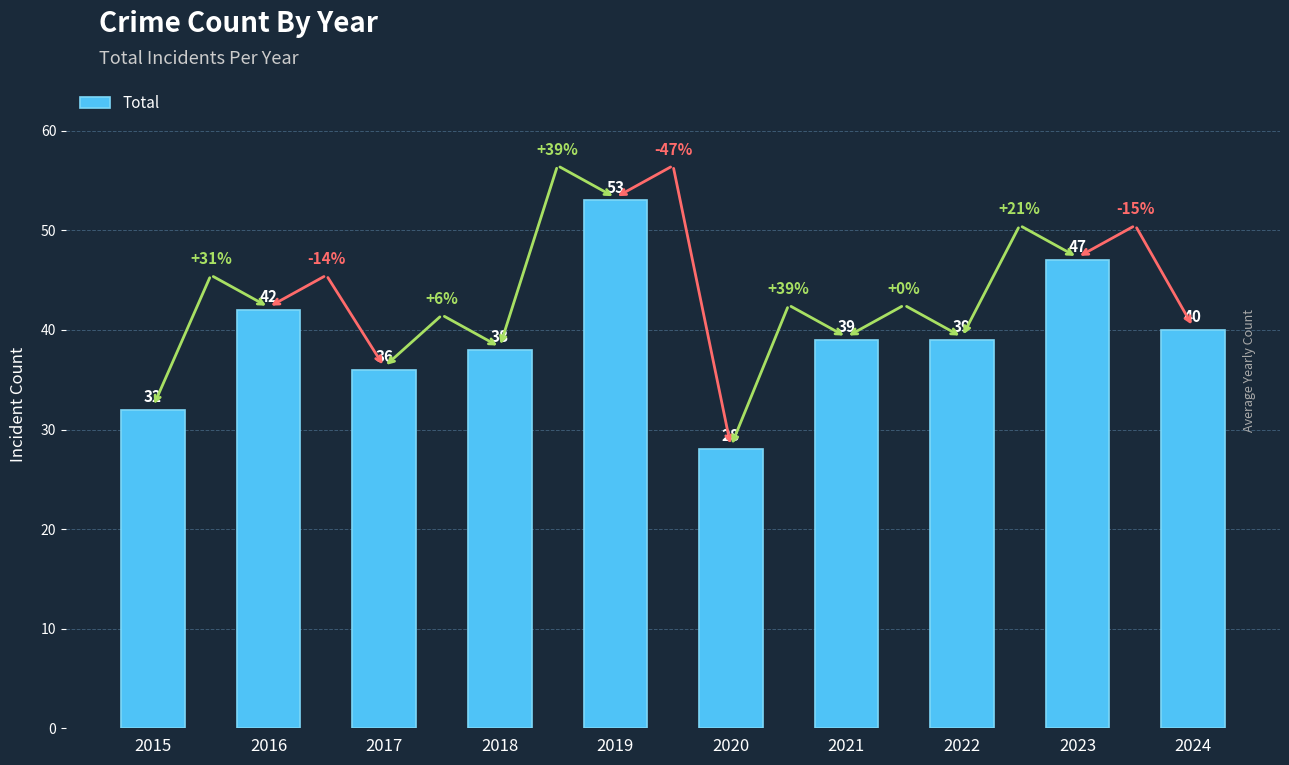

At which label does the data first exceed 39?

2016